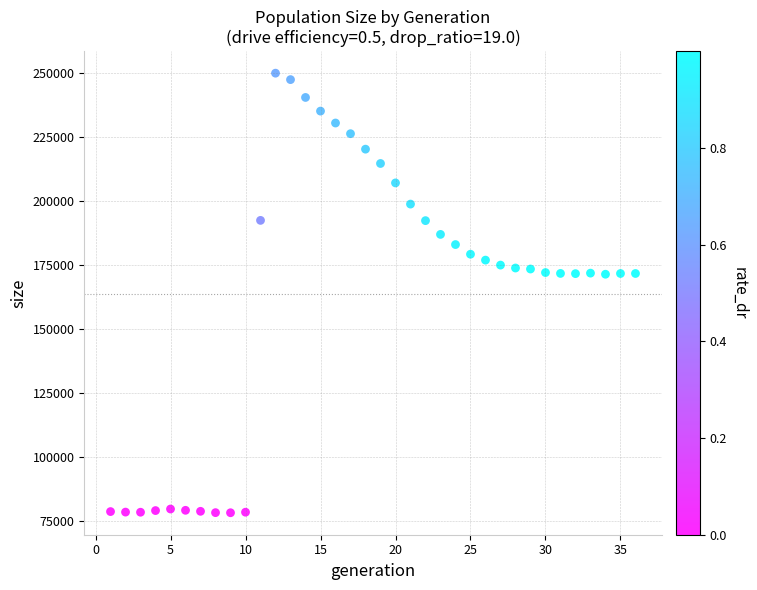

What is the range of Y values (max minus min)?

171916